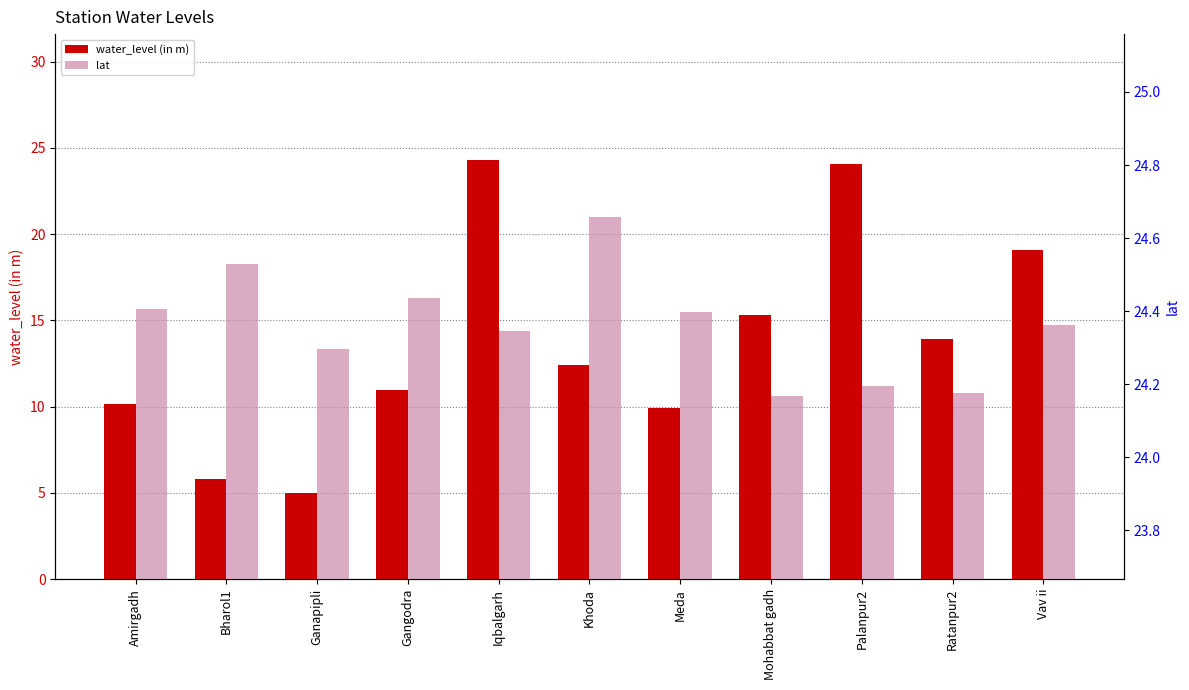

What is the label of the 8th bar from the left?

Mohabbat gadh